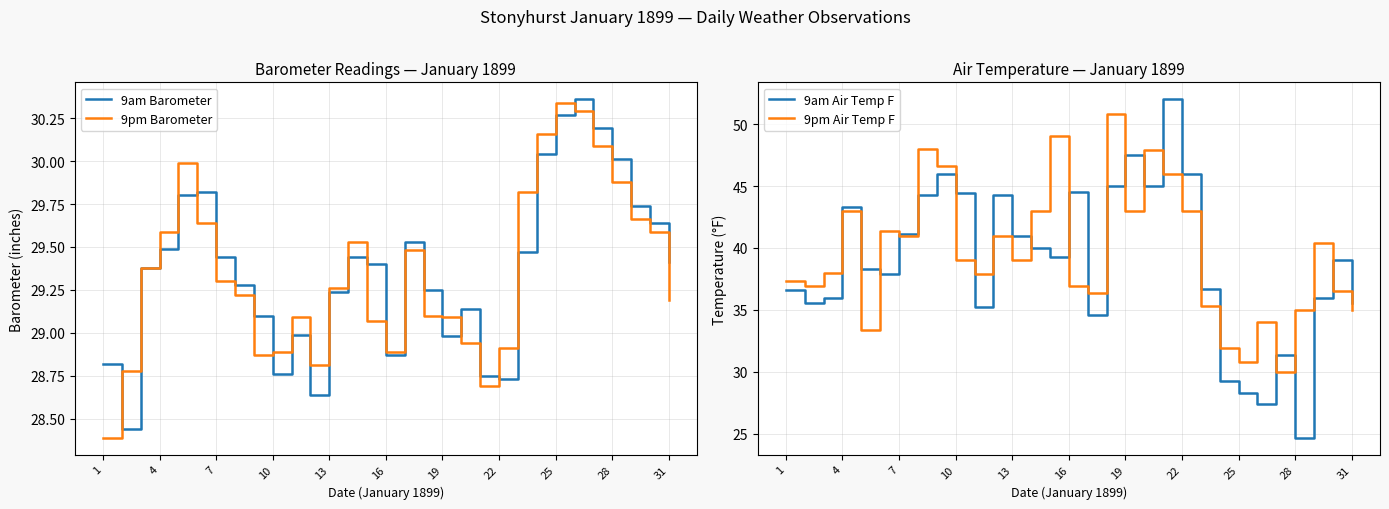

True or false: 9pm Barometer and 9pm Air Temp F intersect in this chart.

True